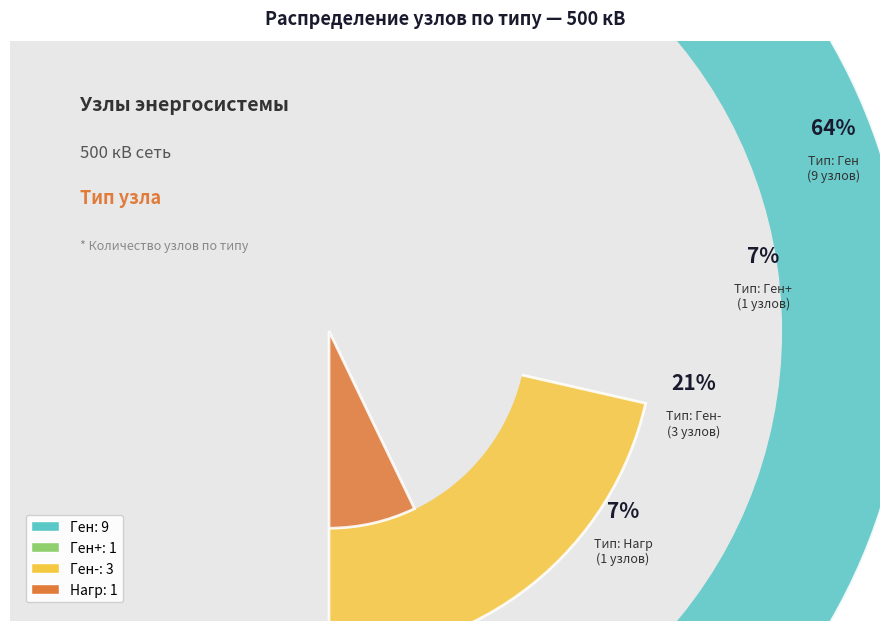

True or false: Ген+ accounts for 7% of the total.

True